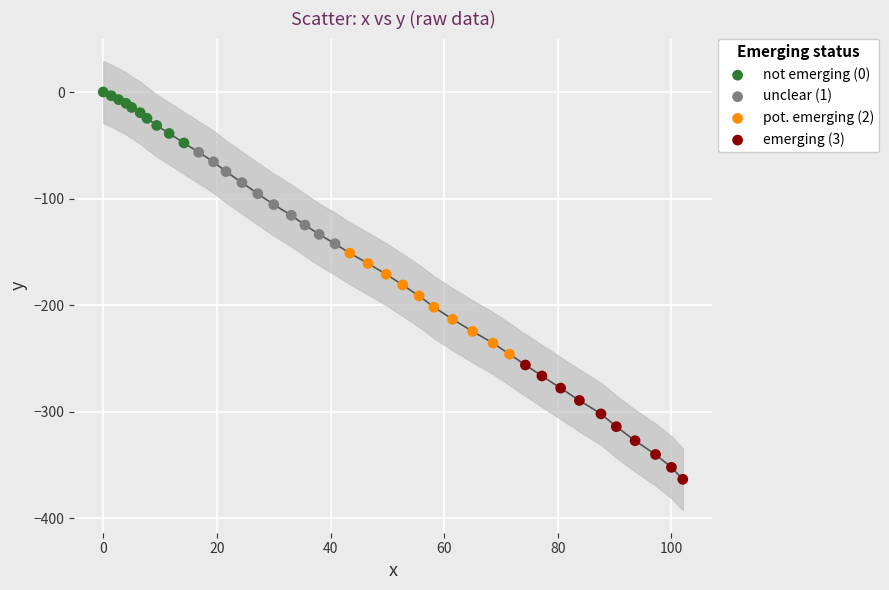

Which series reaches the maximum Y coordinate?

not emerging (0)